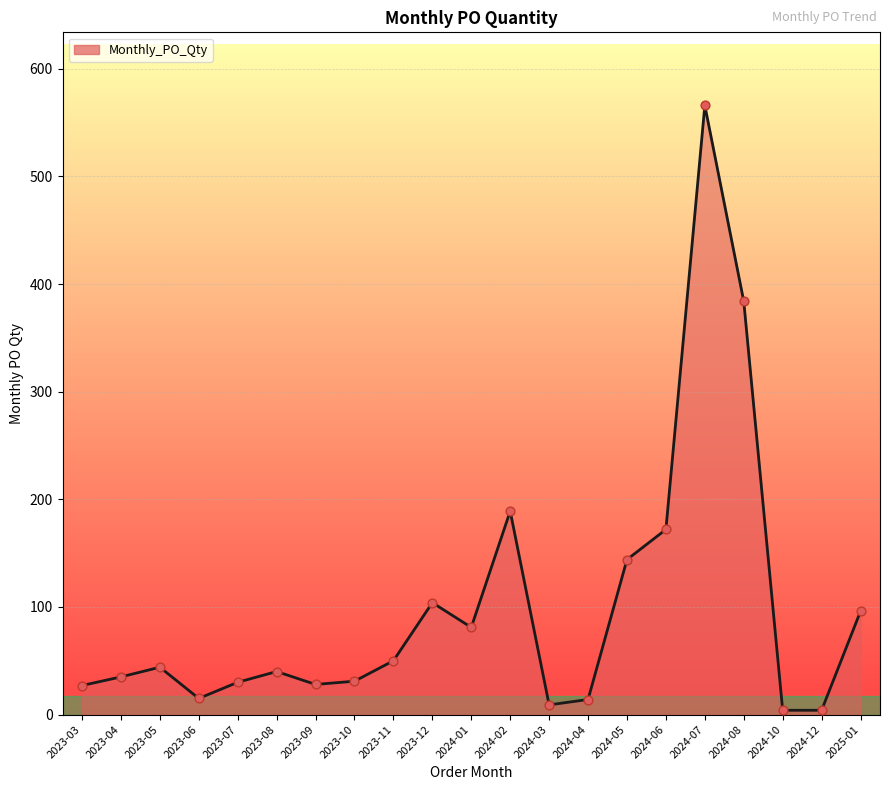

What is the change in value from 2023-12 to 2024-10?

-100